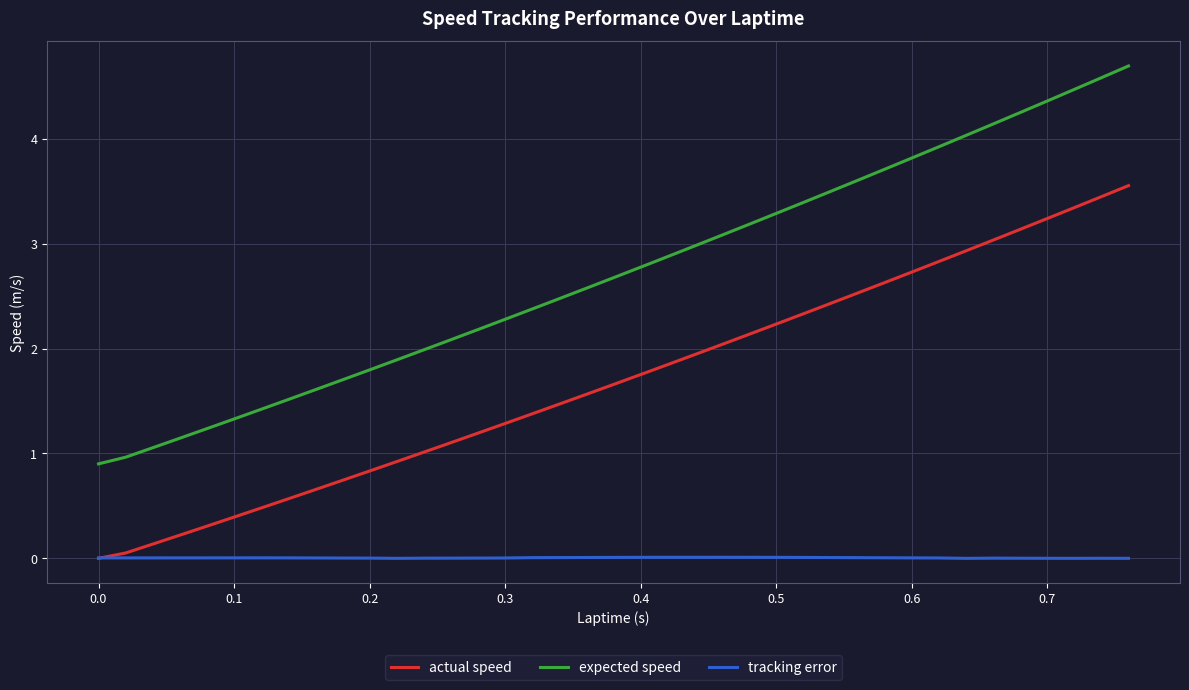

Which series has the largest range (max minus min)?

expected speed